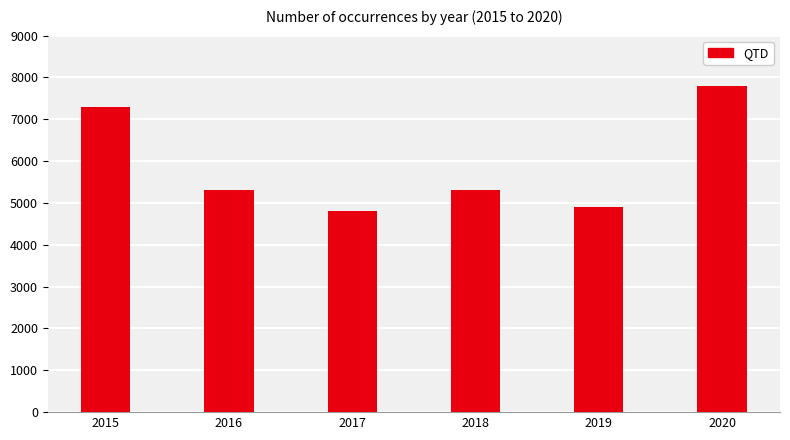

What is the difference between the maximum and minimum values?

2984